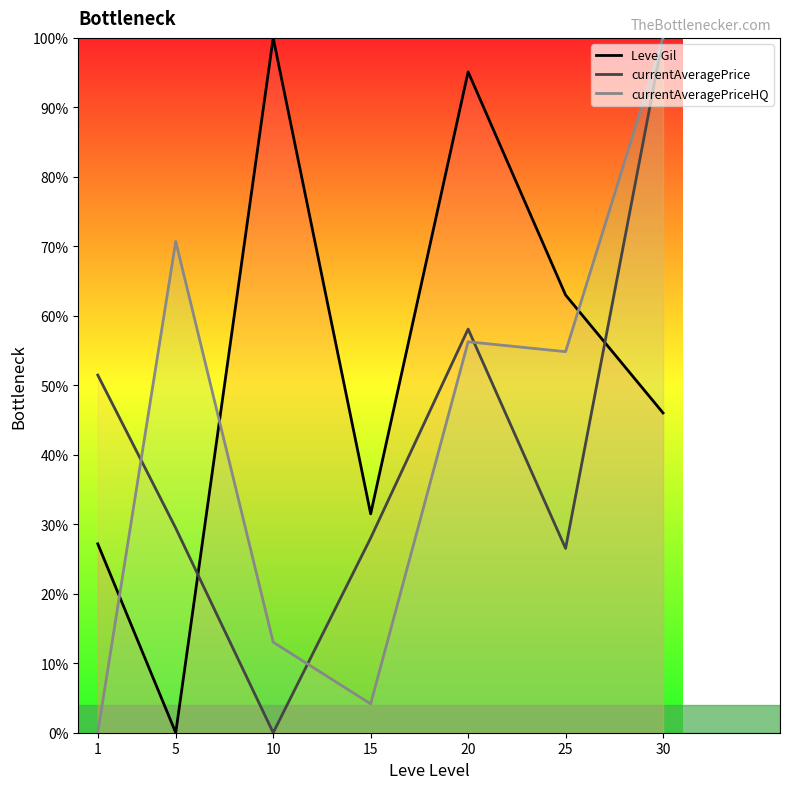

What is the total value across all series at 5?

100.1